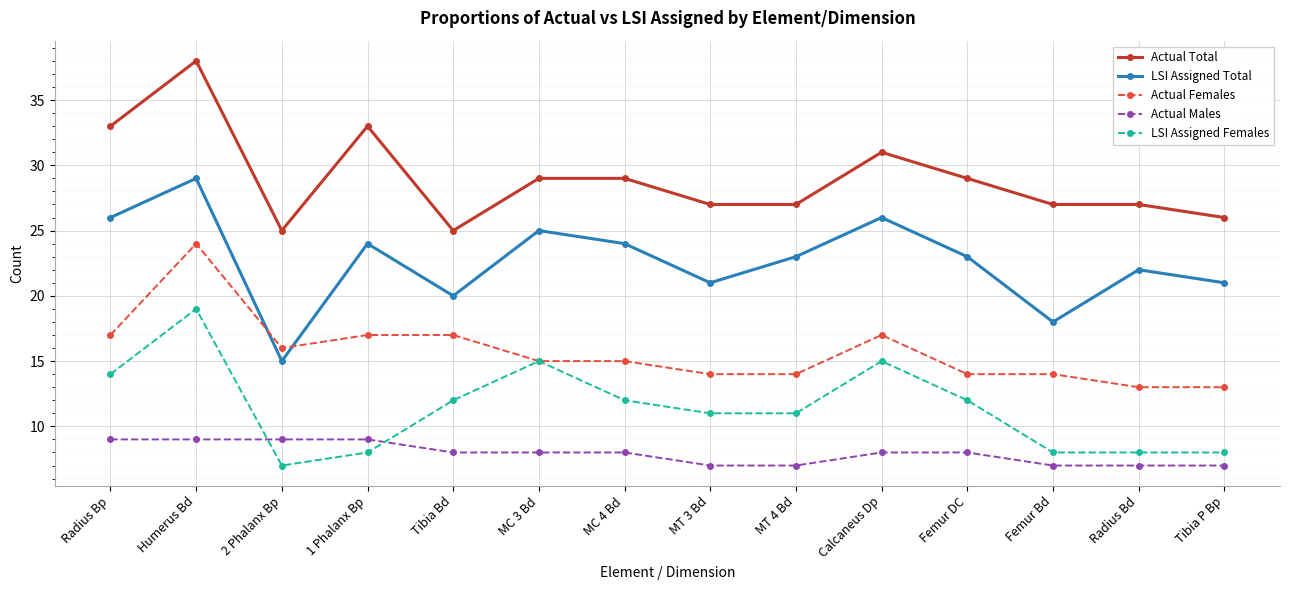

Is the value of LSI Assigned Total at MC 3 Bd greater than the value of LSI Assigned Females at Tibia P Bp?

Yes